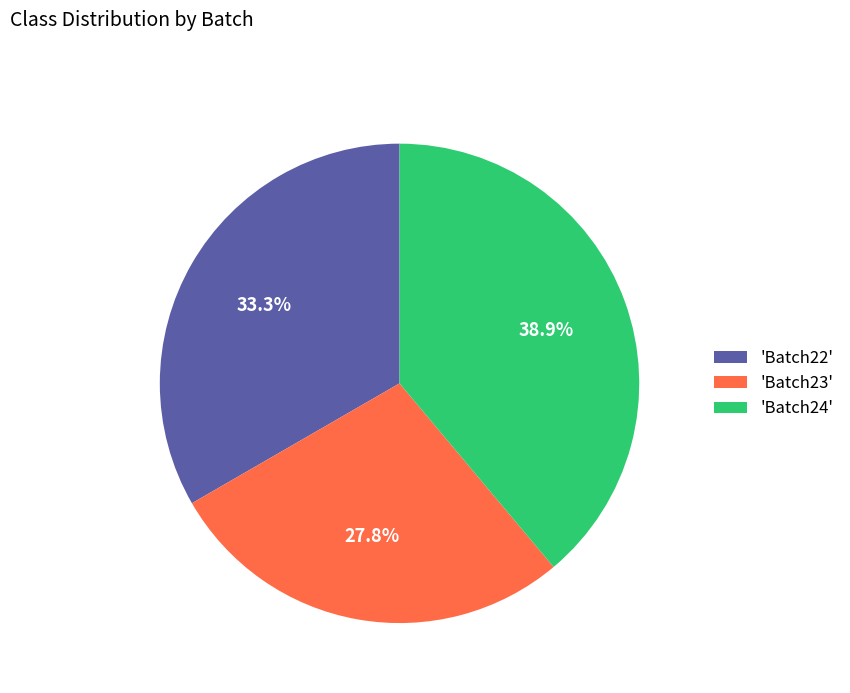

What is the largest slice in the pie chart?

'Batch24'